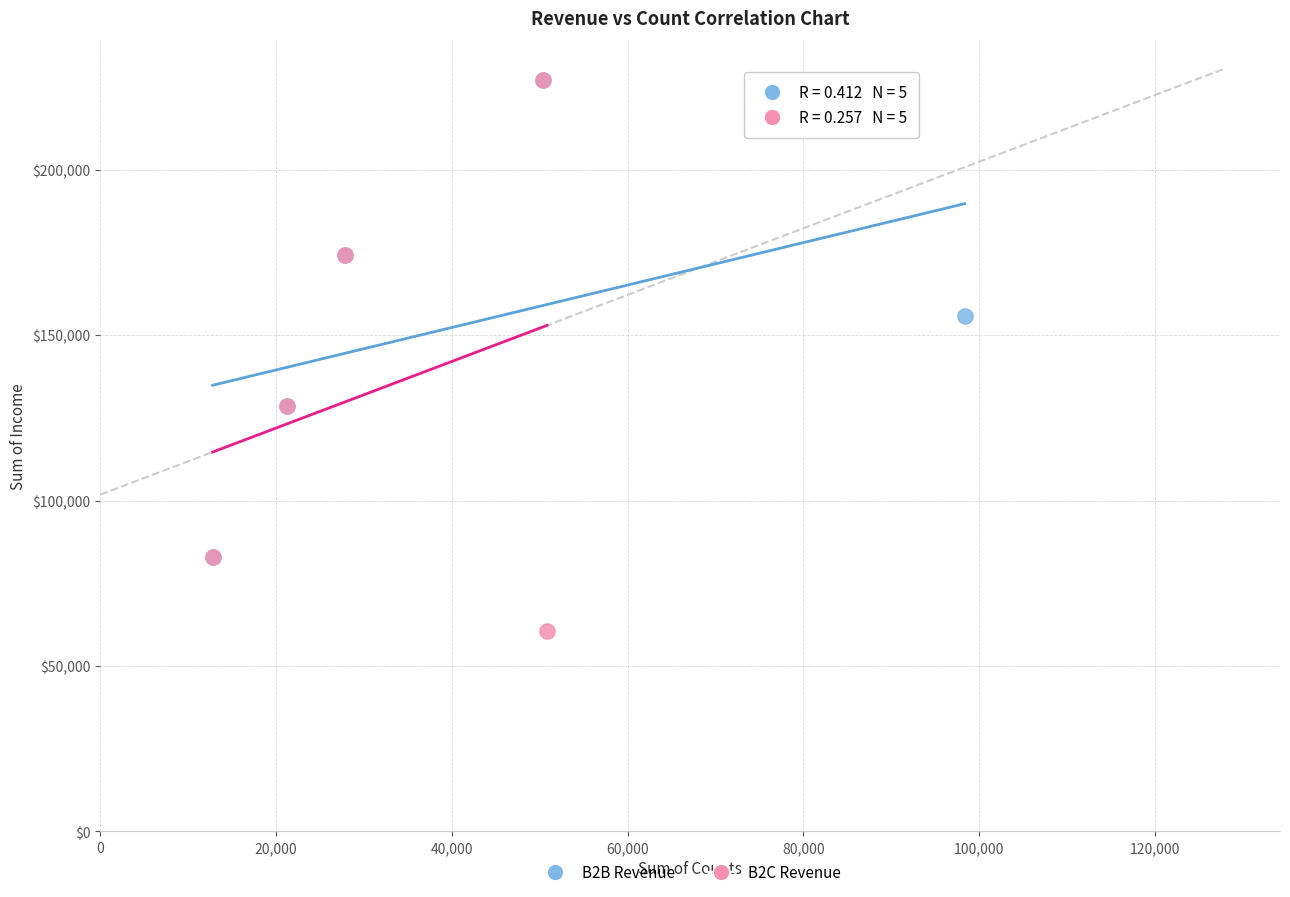

Which series reaches the minimum Y coordinate?

B2C Revenue